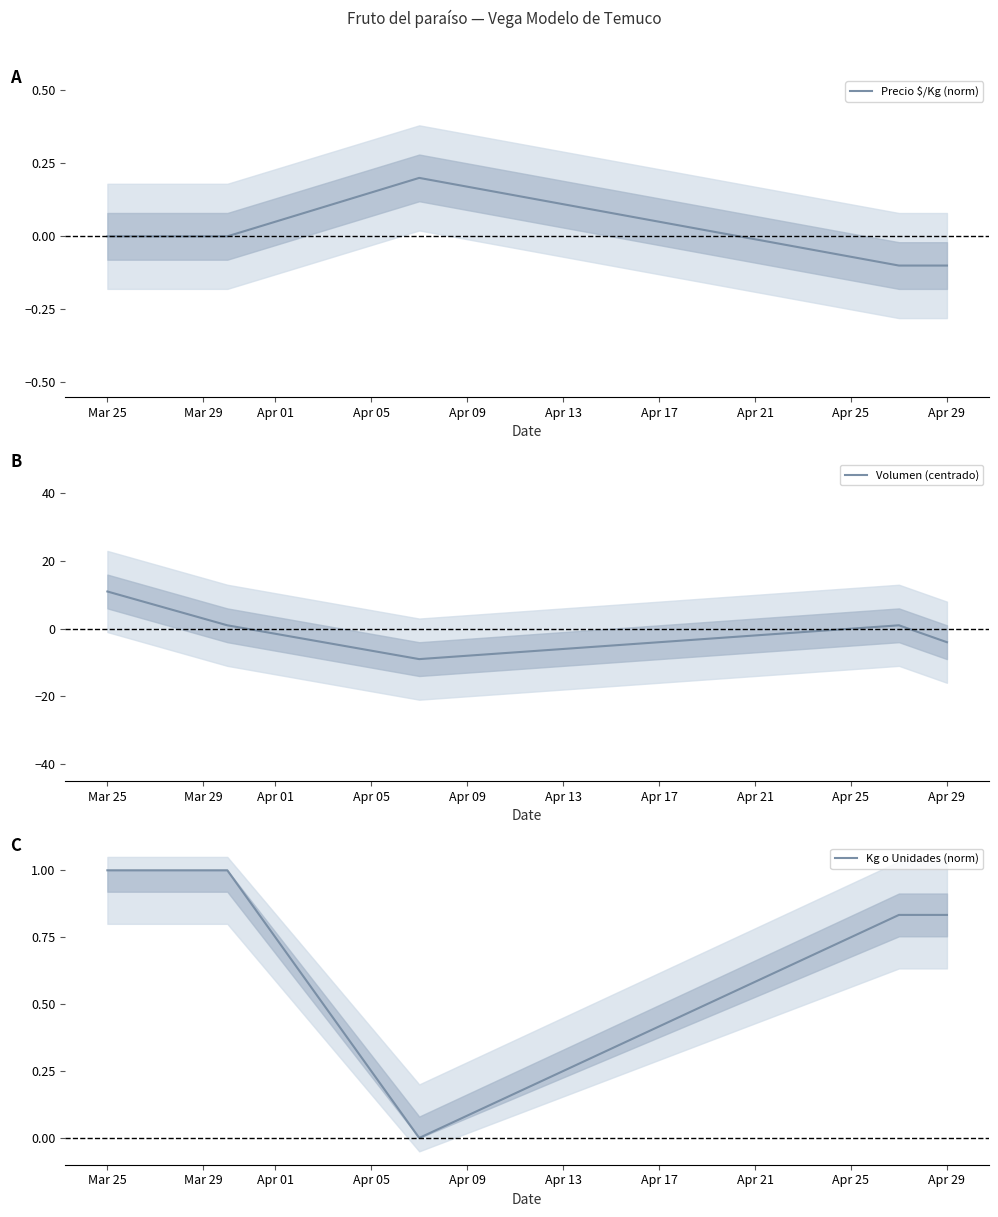

True or false: Precio $/Kg (norm) has a value of -0.2 at Mar 25.

False